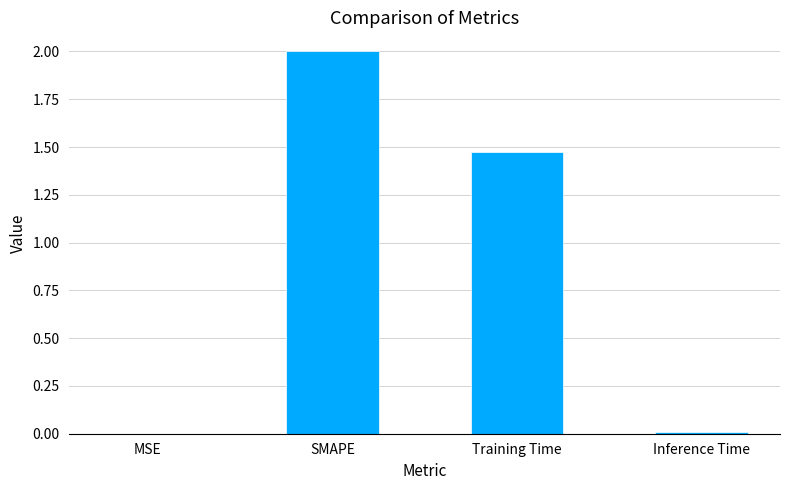

True or false: the data shows 0.0 at Inference Time.

True